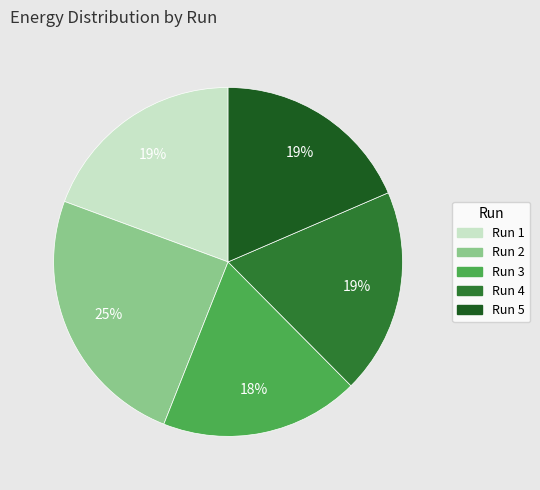

Count the number of slices in the pie.

5